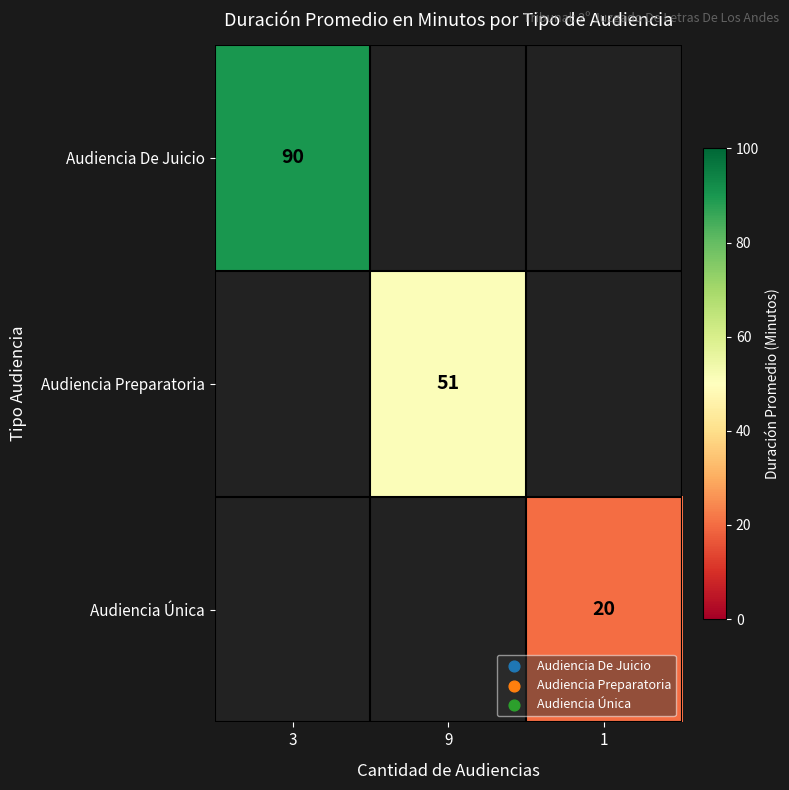

Between 9 and 3, which is larger?

3